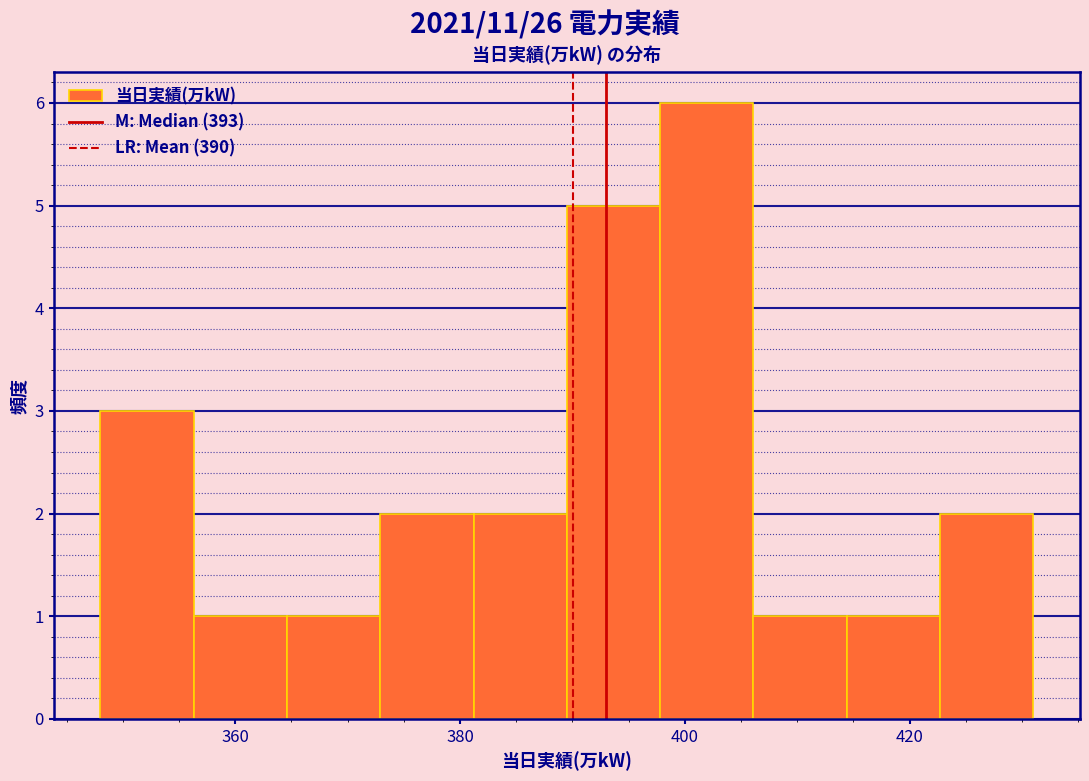

Reading left to right, list every bar in this chart as the range it spans on the x-axis followed by its height. Neither the bar edges nor the heights are printed on the chart, so give them approximately, as read against the axes.

348 to 356: 3
356 to 364: 1
364 to 372: 1
372 to 382: 2
382 to 390: 2
390 to 398: 5
398 to 406: 6
406 to 414: 1
414 to 422: 1
422 to 432: 2